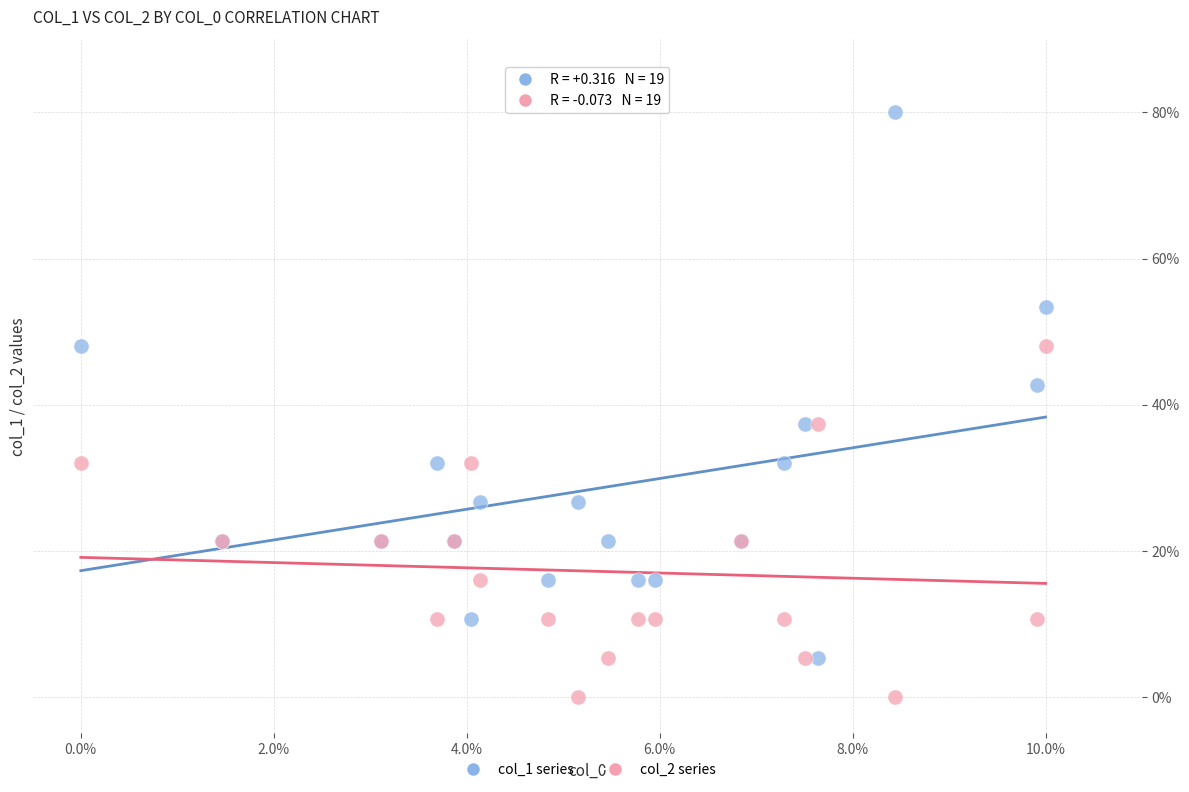

Which series reaches the minimum Y coordinate?

col_2 series